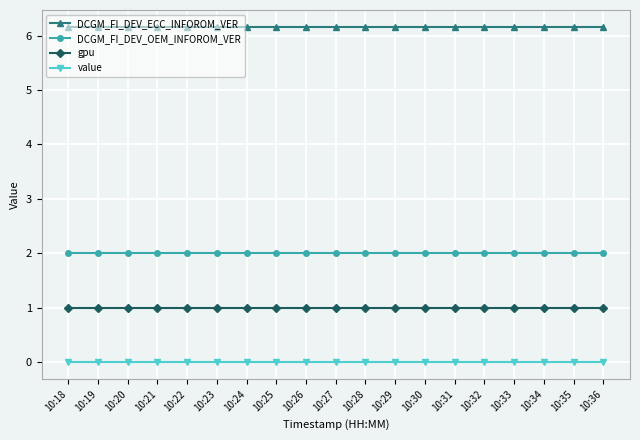

True or false: DCGM_FI_DEV_OEM_INFOROM_VER and DCGM_FI_DEV_ECC_INFOROM_VER intersect in this chart.

False